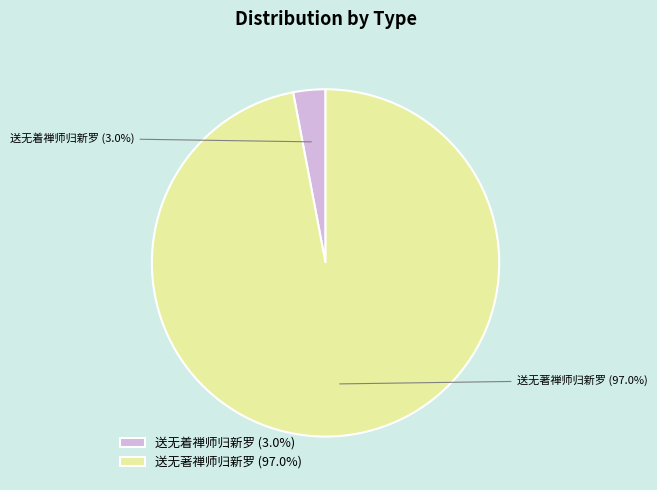

Which slice is the largest?

送无著禅师归新罗